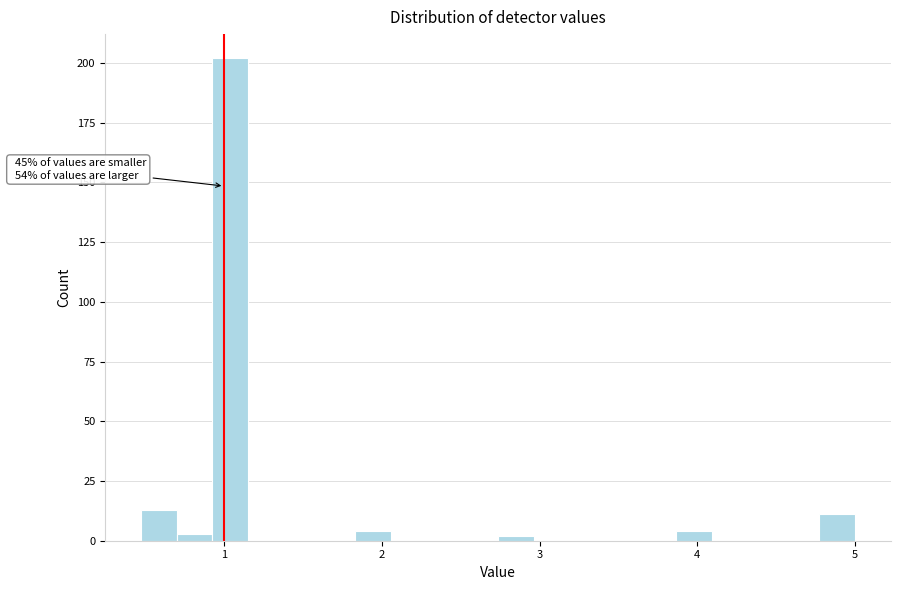

Around what value on the x-axis is the tallest bar? Give the approximate position of its centre, as read against the axis.

1.0